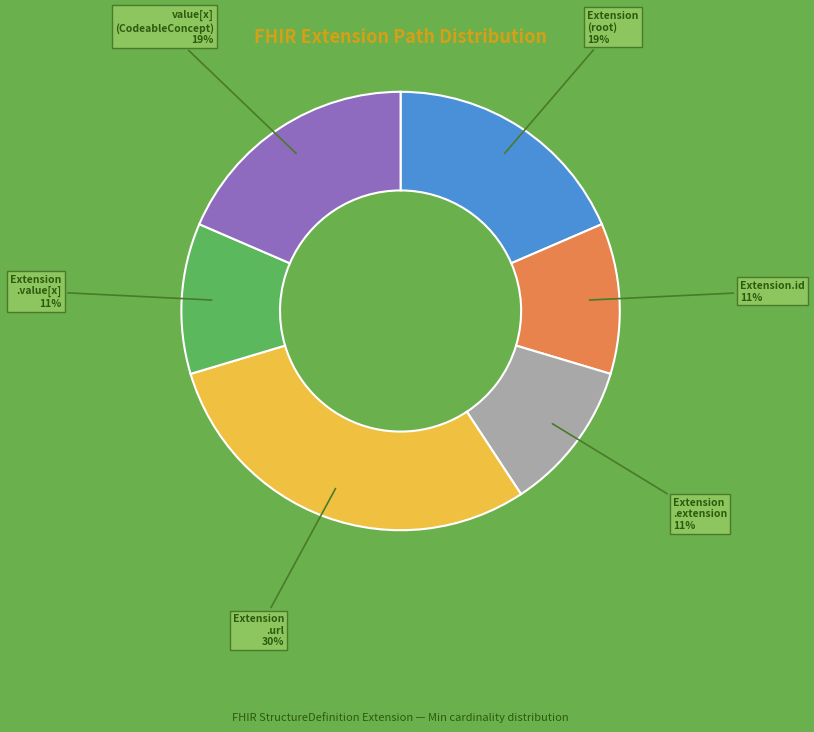

Does Extension.id account for over 50% of the chart?

No